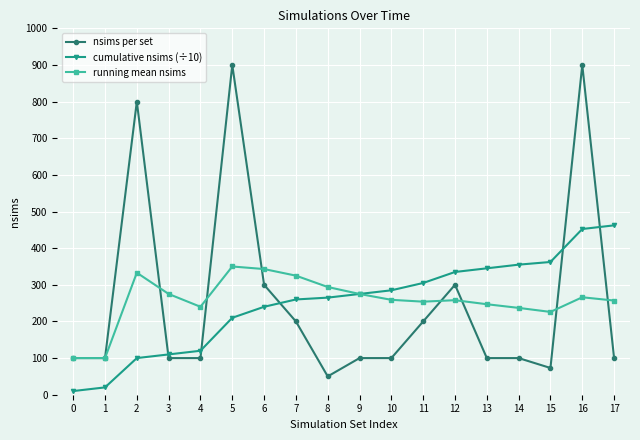

What is the spread (max minus min) of values at 1?

80.0